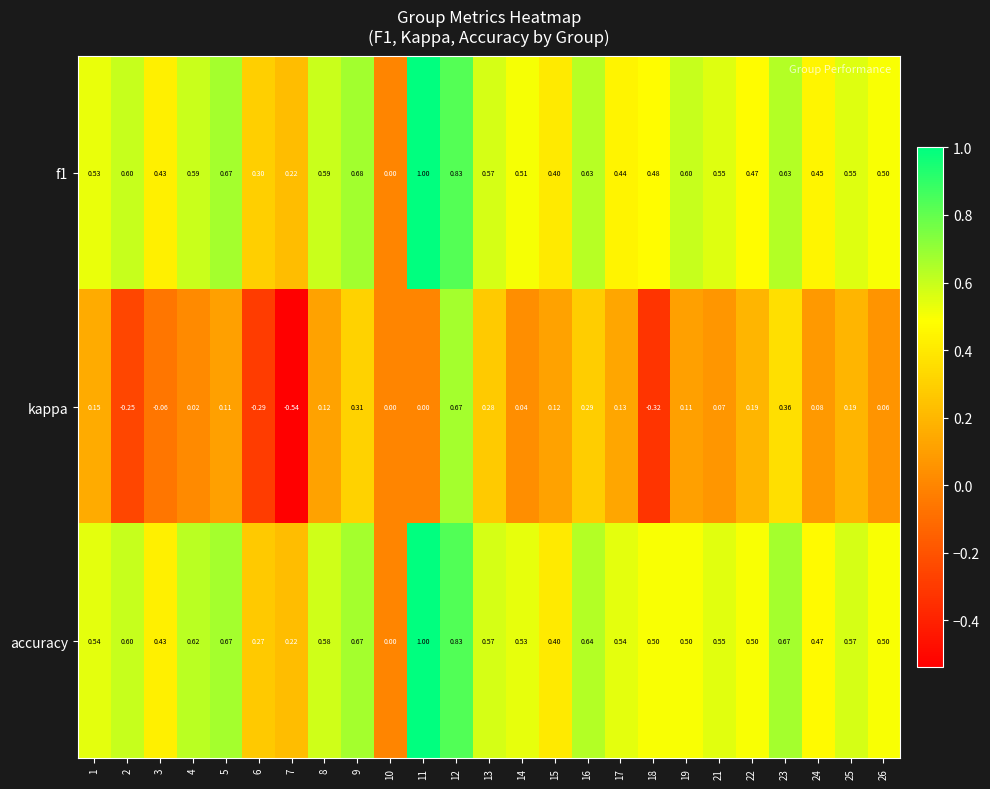

Is the value of accuracy at 10 greater than the value of f1 at 24?

No